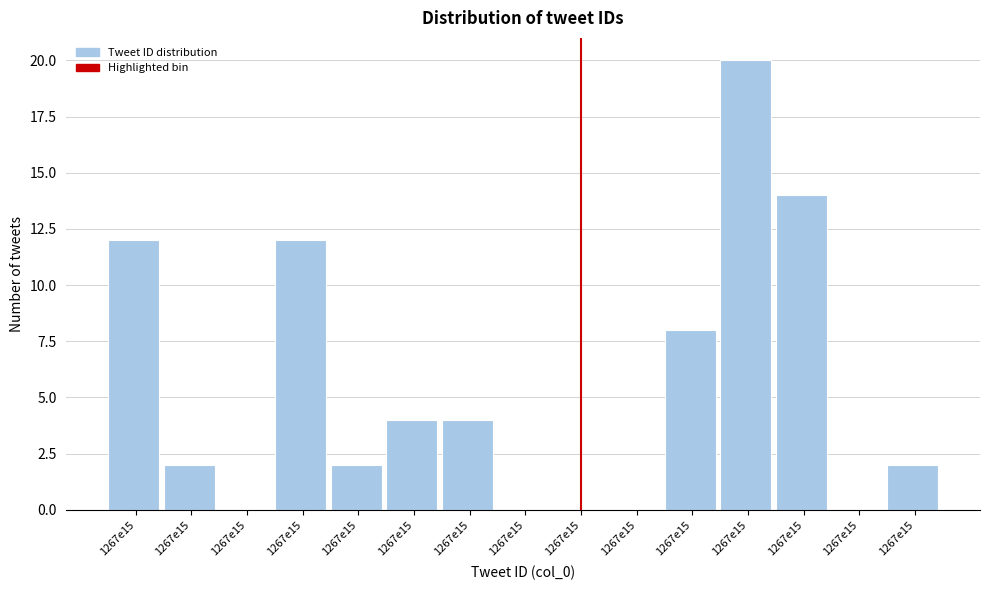

How many distinct data groups are displayed?

1